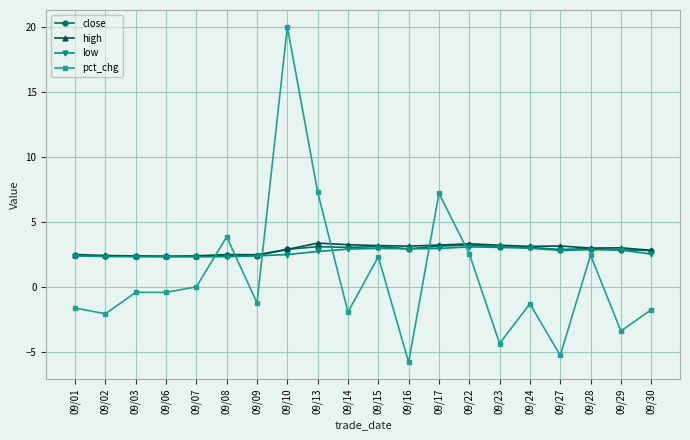

Which category has the lowest value across all series?

09/16